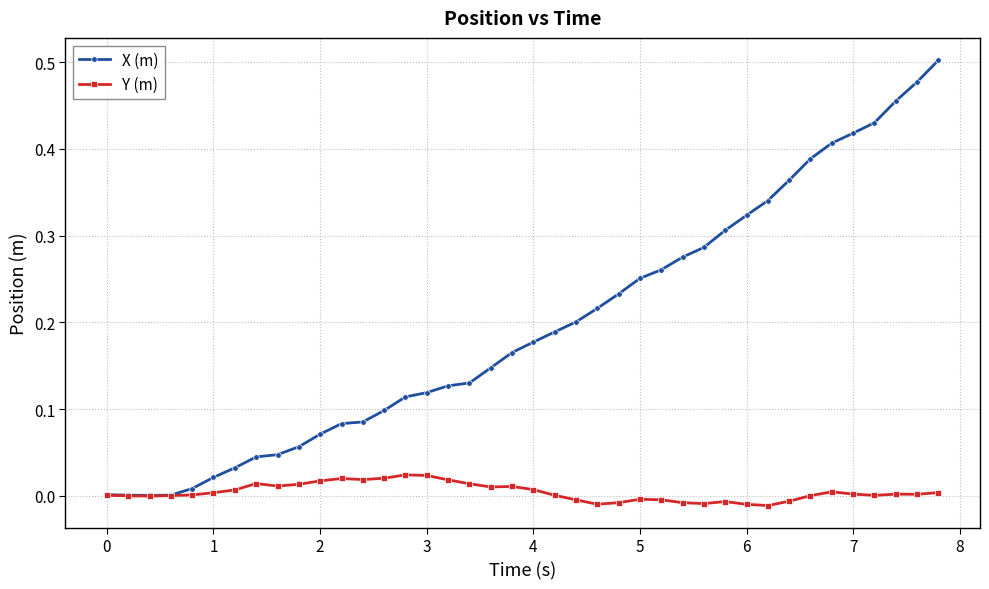

True or false: Y (m) has more than 0 interior local peaks.

True